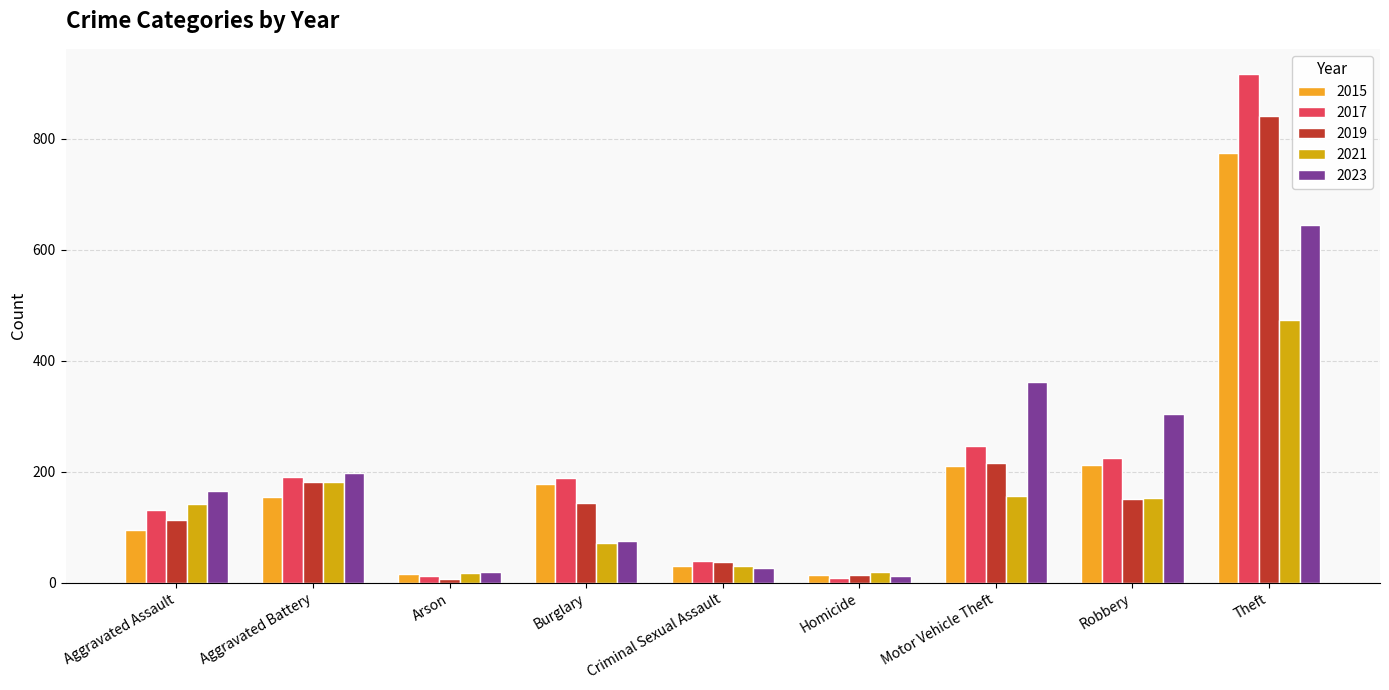

Rank the series by their maximum value, from lowest to highest.

2021, 2023, 2015, 2019, 2017